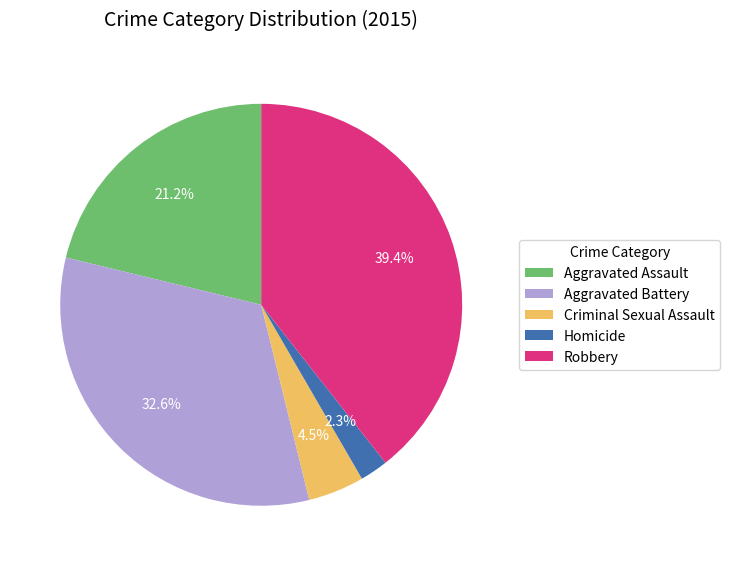

Is Homicide the majority of the pie?

No